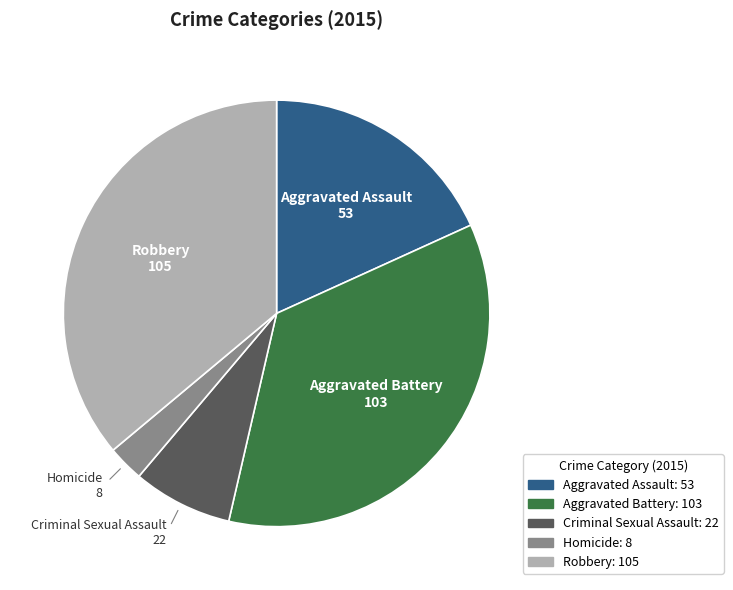

What is the ratio of the value at Homicide to the value at Aggravated Assault?

0.2